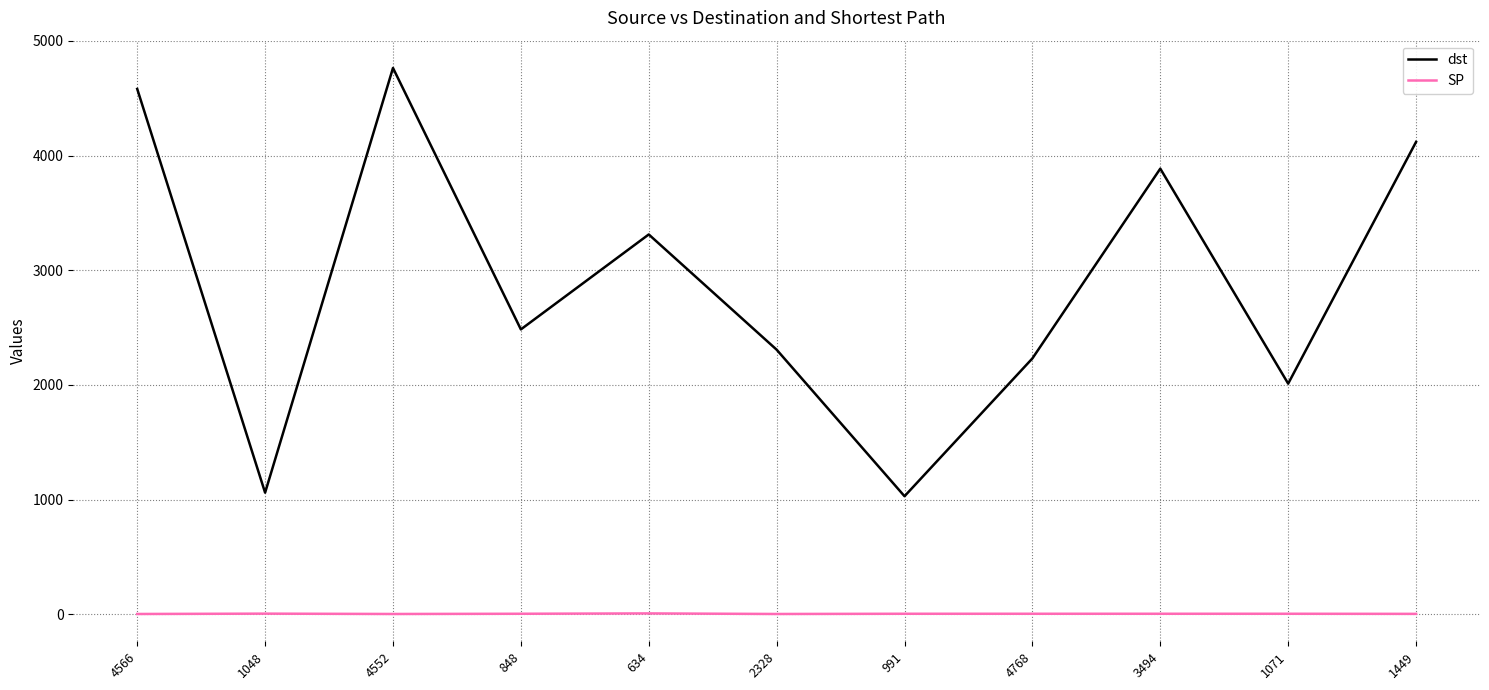

Count the number of data series in this chart.

2